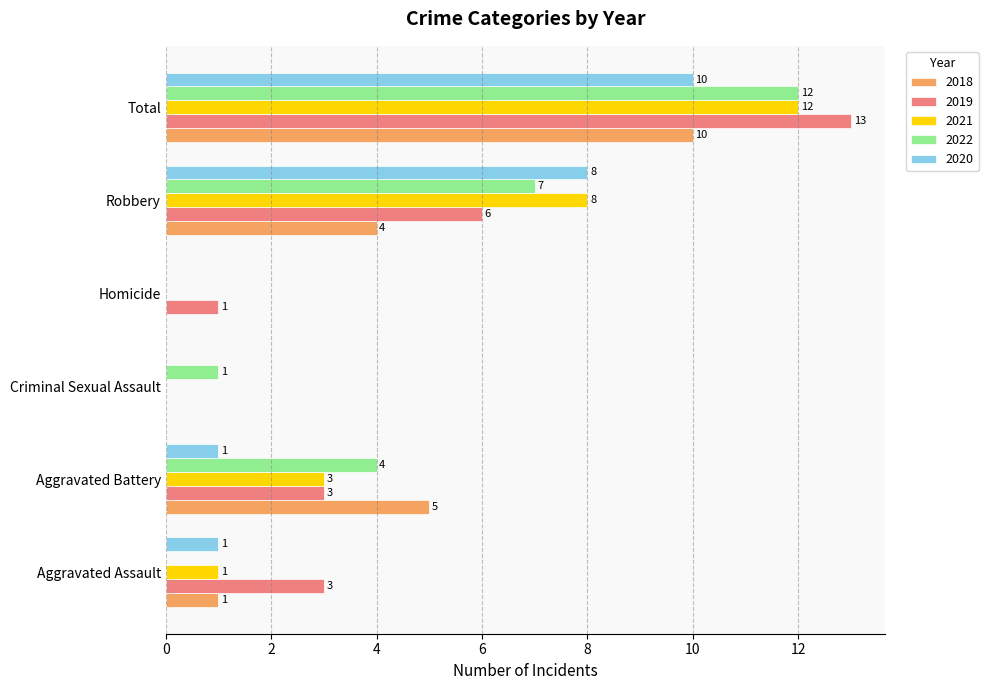

At which label is 2019 closest to 6?

Robbery